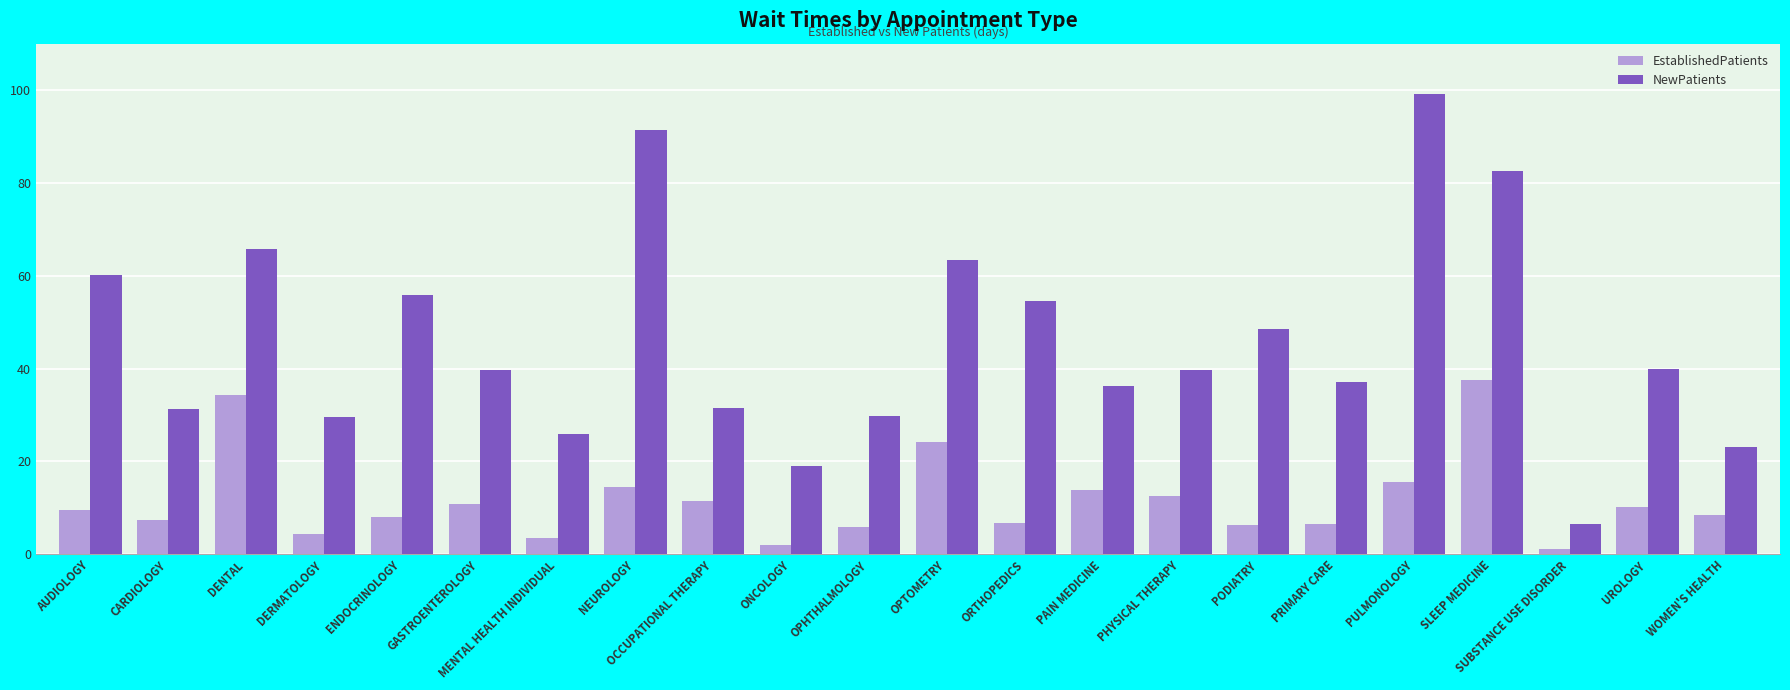

What is the value of the NewPatients bar at the 1st from the left?

60.1